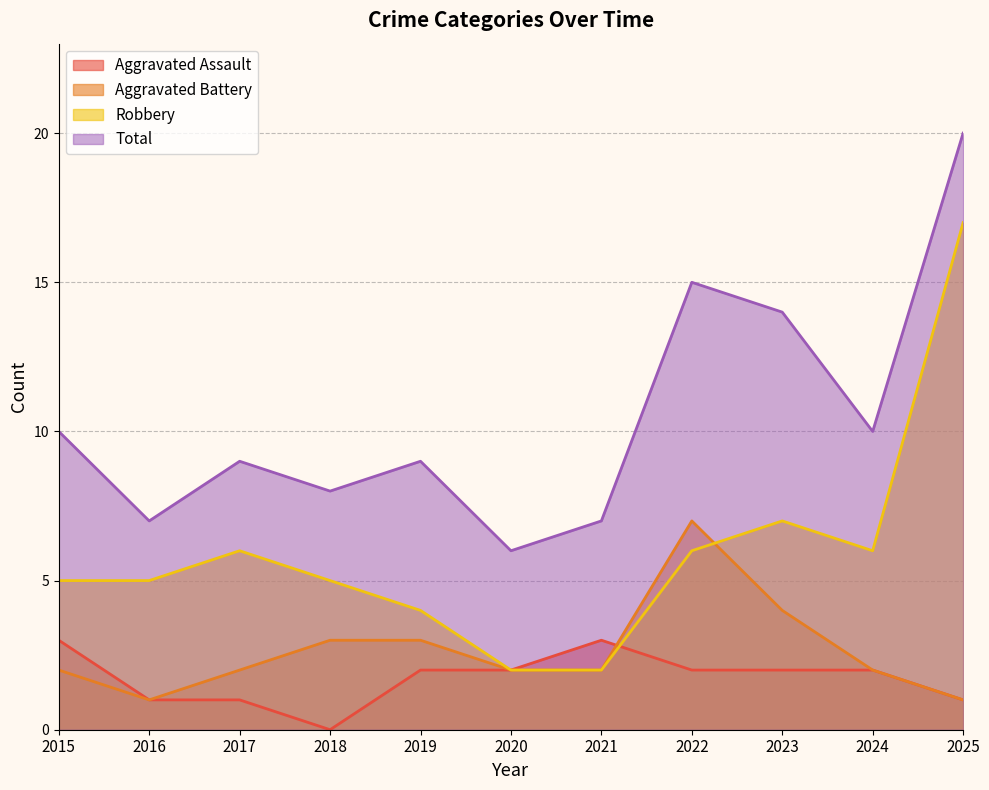

Is the value of Aggravated Assault at 2024 greater than the value of Robbery at 2020?

No